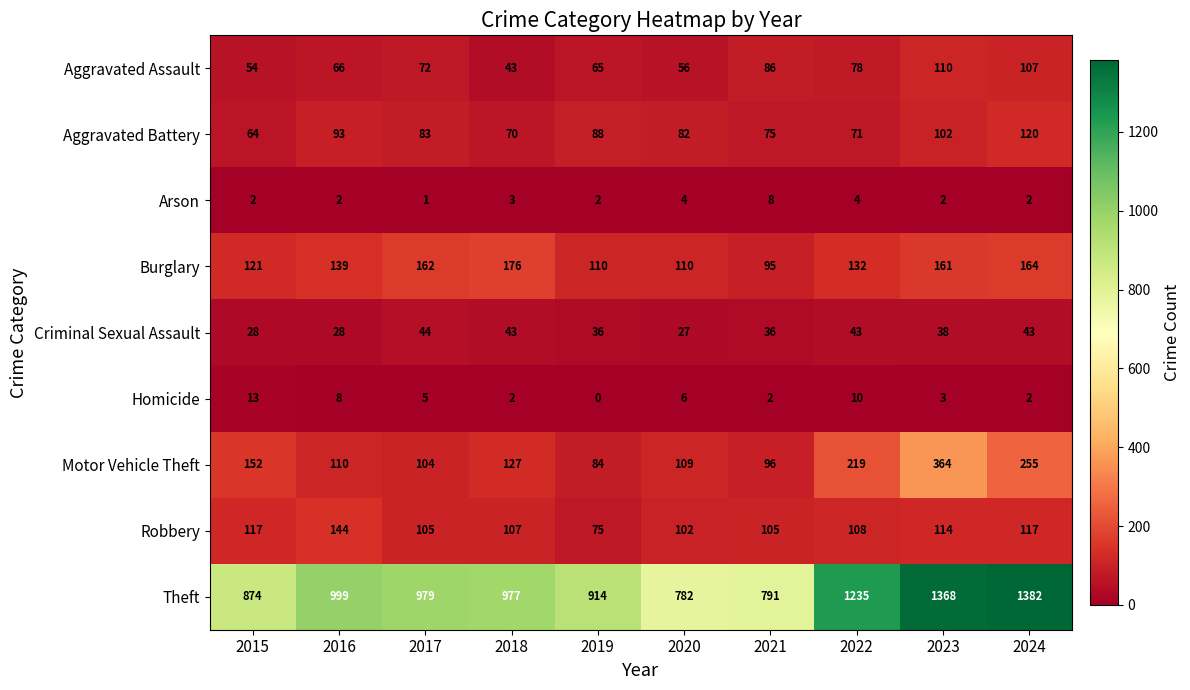

At 2023, list the series in order from largest to smallest.

Theft, Motor Vehicle Theft, Burglary, Robbery, Aggravated Assault, Aggravated Battery, Criminal Sexual Assault, Homicide, Arson